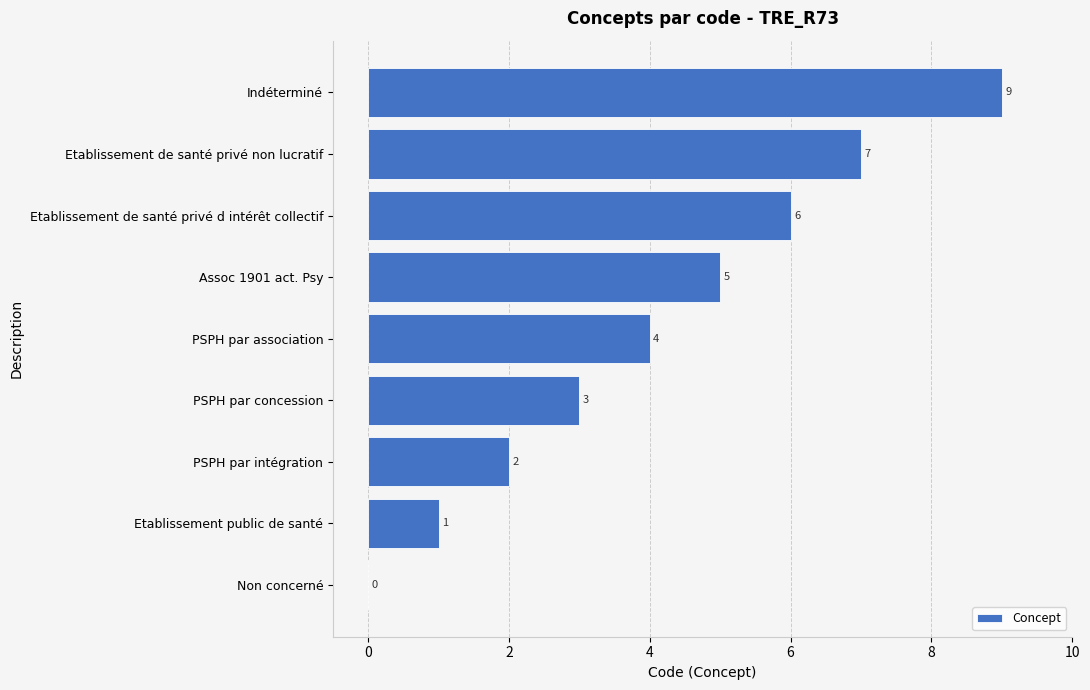

How many values are between 2 and 6?

5